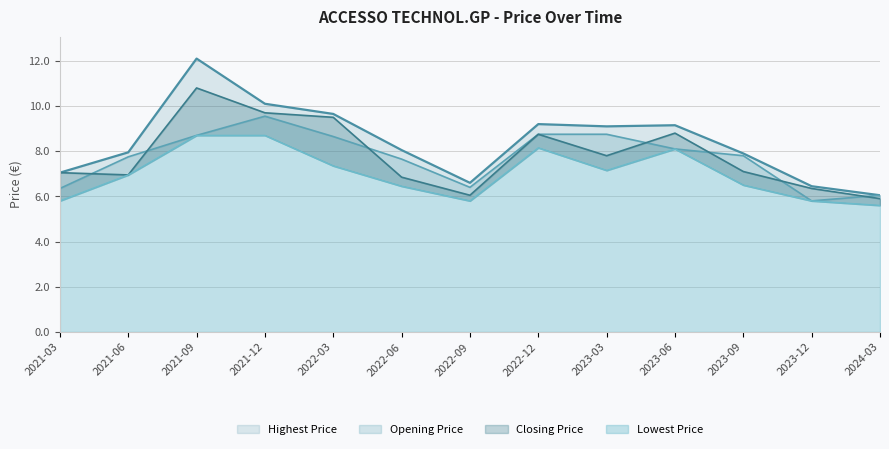

Does the chart have visible grid lines?

Yes